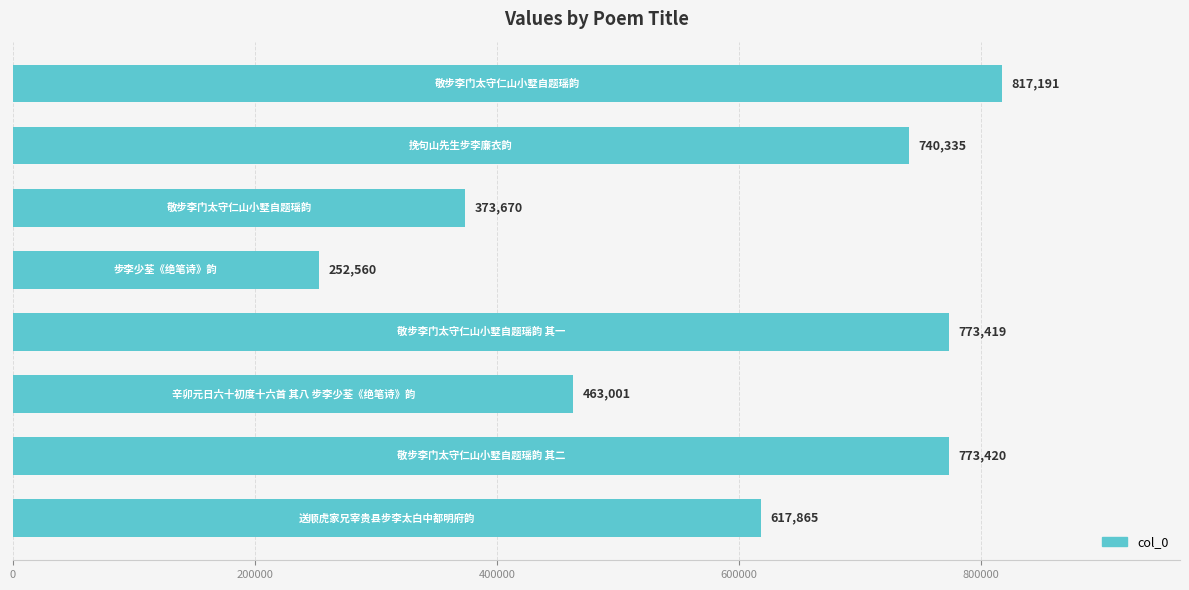

What is the sum of all values?

4811461